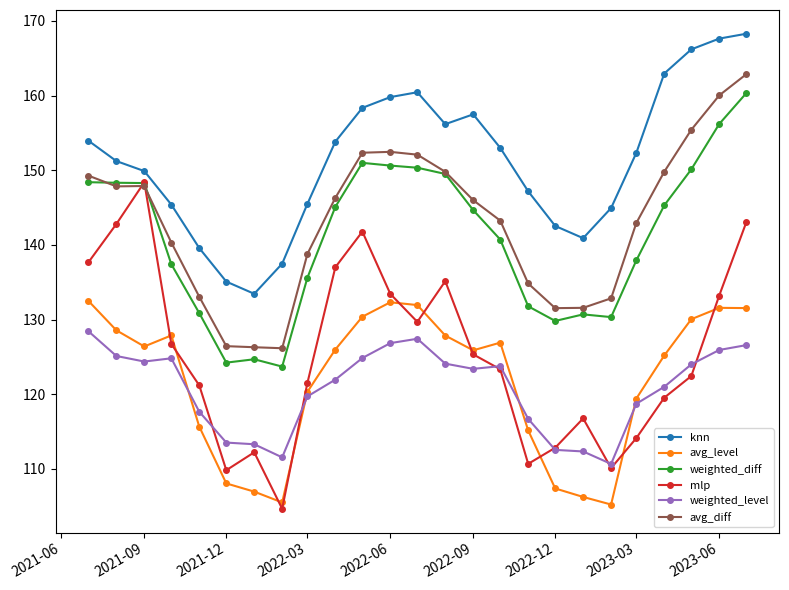

Which series has the largest total across all categories?

knn